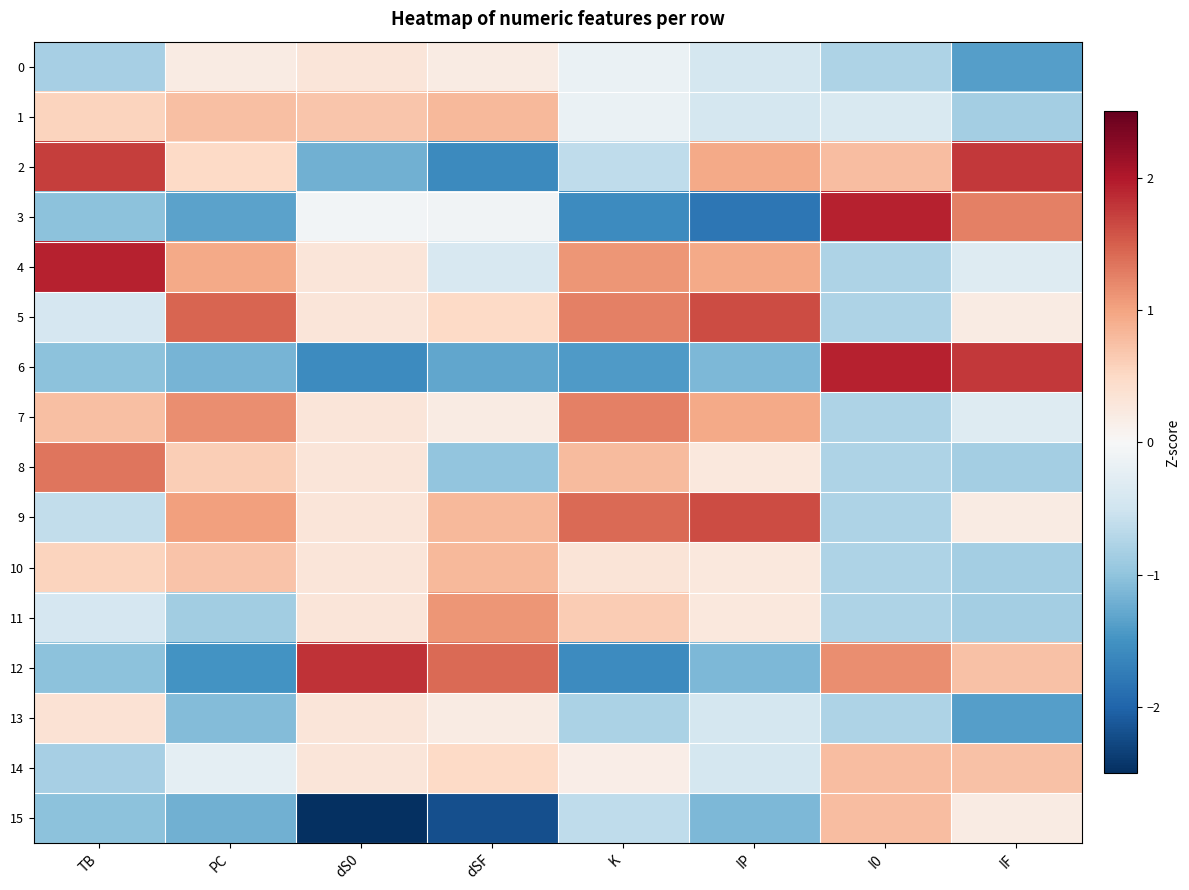

Reading left to right, list all the values displayed in this chart.

0: TB=-0.8	PC=0.2	dS0=0.3	dSF=0.2	K=-0.2	IP=-0.4	I0=-0.8	IF=-1.4
1: TB=0.6	PC=0.8	dS0=0.7	dSF=0.8	K=-0.2	IP=-0.4	I0=-0.4	IF=-0.9
2: TB=1.7	PC=0.5	dS0=-1.2	dSF=-1.6	K=-0.6	IP=0.9	I0=0.8	IF=1.8
3: TB=-1.0	PC=-1.3	dS0=-0.1	dSF=-0.1	K=-1.6	IP=-1.8	I0=1.9	IF=1.3
4: TB=1.9	PC=0.9	dS0=0.3	dSF=-0.4	K=1.1	IP=0.9	I0=-0.8	IF=-0.3
5: TB=-0.4	PC=1.5	dS0=0.3	dSF=0.5	K=1.3	IP=1.6	I0=-0.8	IF=0.2
6: TB=-1.0	PC=-1.2	dS0=-1.6	dSF=-1.3	K=-1.4	IP=-1.1	I0=1.9	IF=1.8
7: TB=0.7	PC=1.2	dS0=0.3	dSF=0.2	K=1.3	IP=0.9	I0=-0.8	IF=-0.3
8: TB=1.3	PC=0.6	dS0=0.3	dSF=-1.0	K=0.8	IP=0.3	I0=-0.8	IF=-0.9
9: TB=-0.6	PC=1.0	dS0=0.3	dSF=0.8	K=1.4	IP=1.6	I0=-0.8	IF=0.2
10: TB=0.6	PC=0.7	dS0=0.3	dSF=0.8	K=0.3	IP=0.3	I0=-0.8	IF=-0.9
11: TB=-0.4	PC=-0.9	dS0=0.3	dSF=1.1	K=0.6	IP=0.3	I0=-0.8	IF=-0.9
12: TB=-1.0	PC=-1.5	dS0=1.8	dSF=1.4	K=-1.6	IP=-1.1	I0=1.2	IF=0.7
13: TB=0.4	PC=-1.1	dS0=0.3	dSF=0.2	K=-0.8	IP=-0.4	I0=-0.8	IF=-1.4
14: TB=-0.8	PC=-0.2	dS0=0.3	dSF=0.5	K=0.2	IP=-0.4	I0=0.8	IF=0.7
15: TB=-1.0	PC=-1.2	dS0=-2.7	dSF=-2.2	K=-0.6	IP=-1.1	I0=0.8	IF=0.2